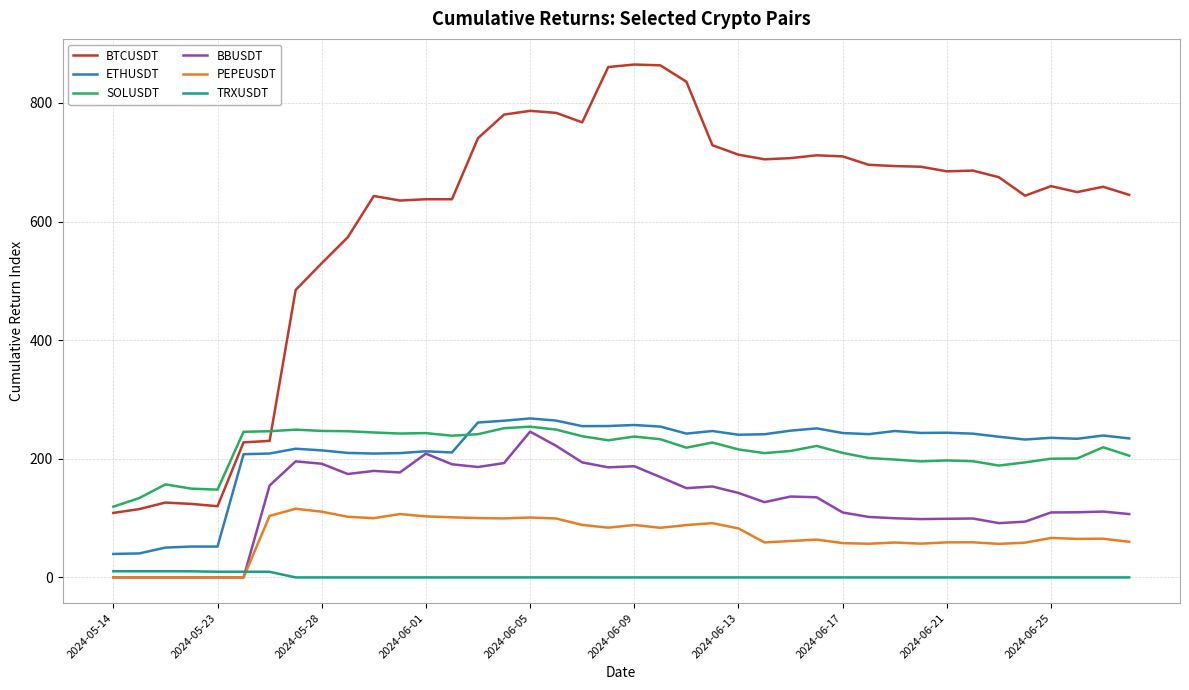

Which series has the largest total across all categories?

BTCUSDT